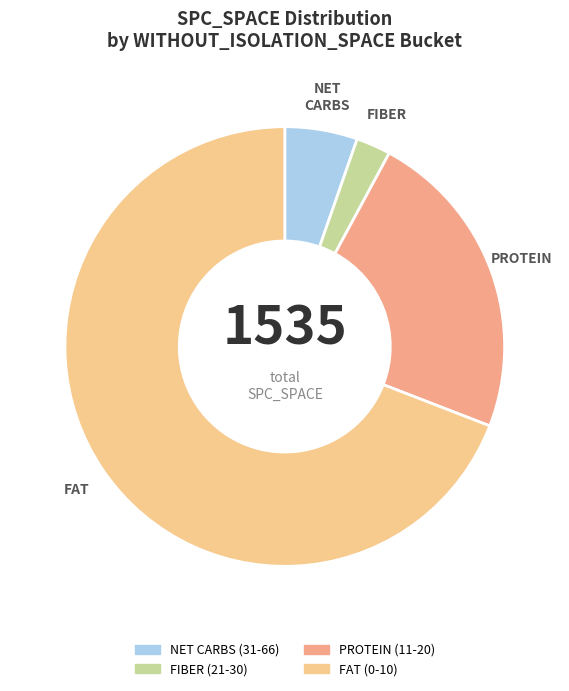

Is the sum of NET CARBS and PROTEIN greater than half?

No